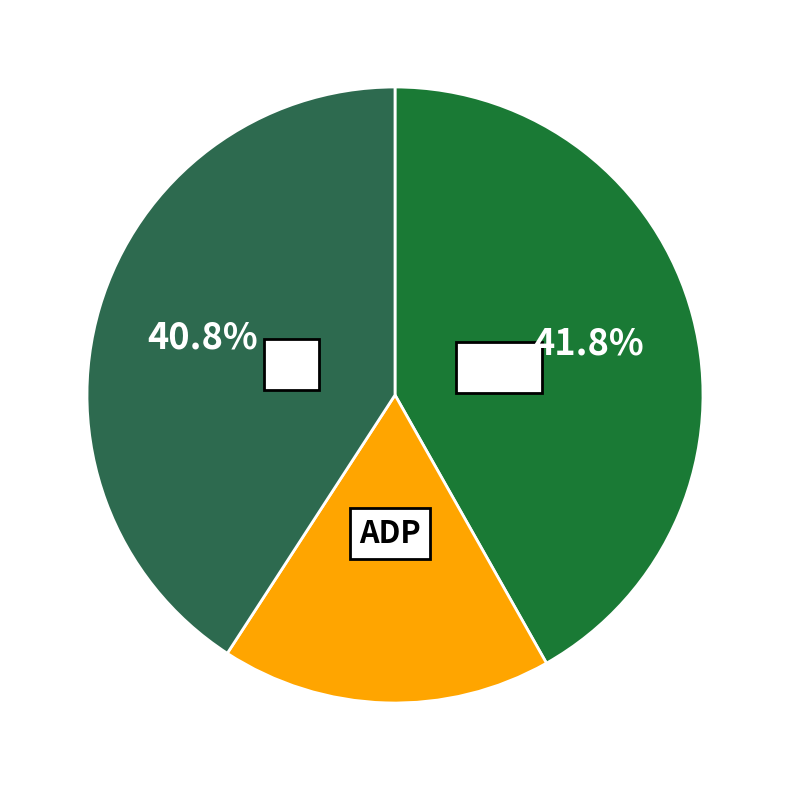

Is there any slice that represents more than half of the pie?

No